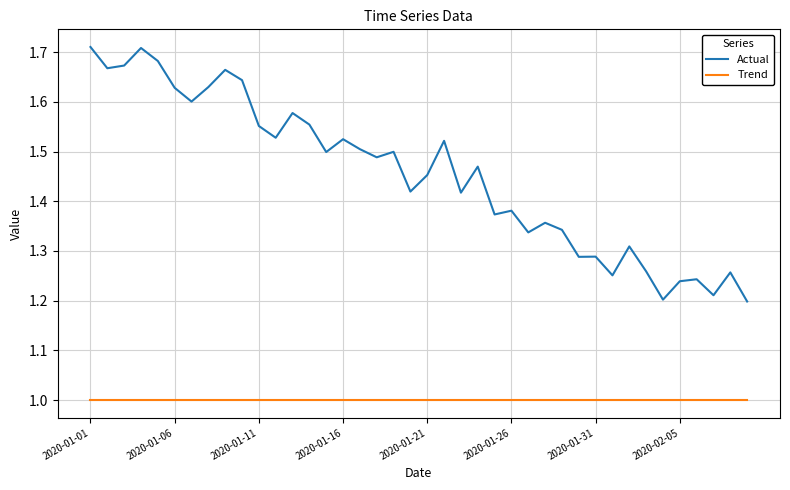

Which series has the widest spread of values?

Actual